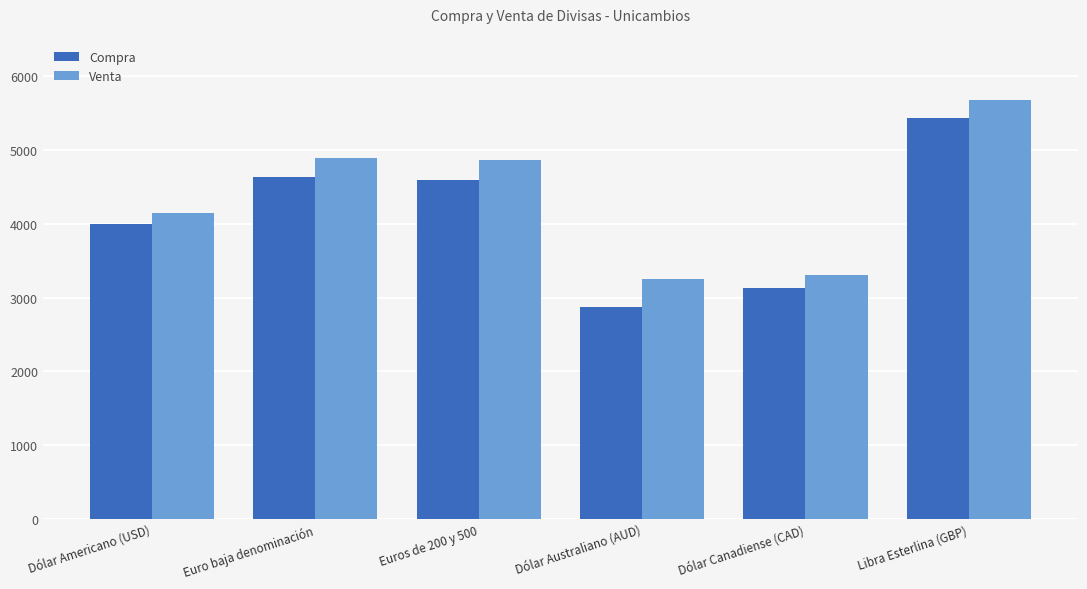

What is the average value of the Compra series?

4111